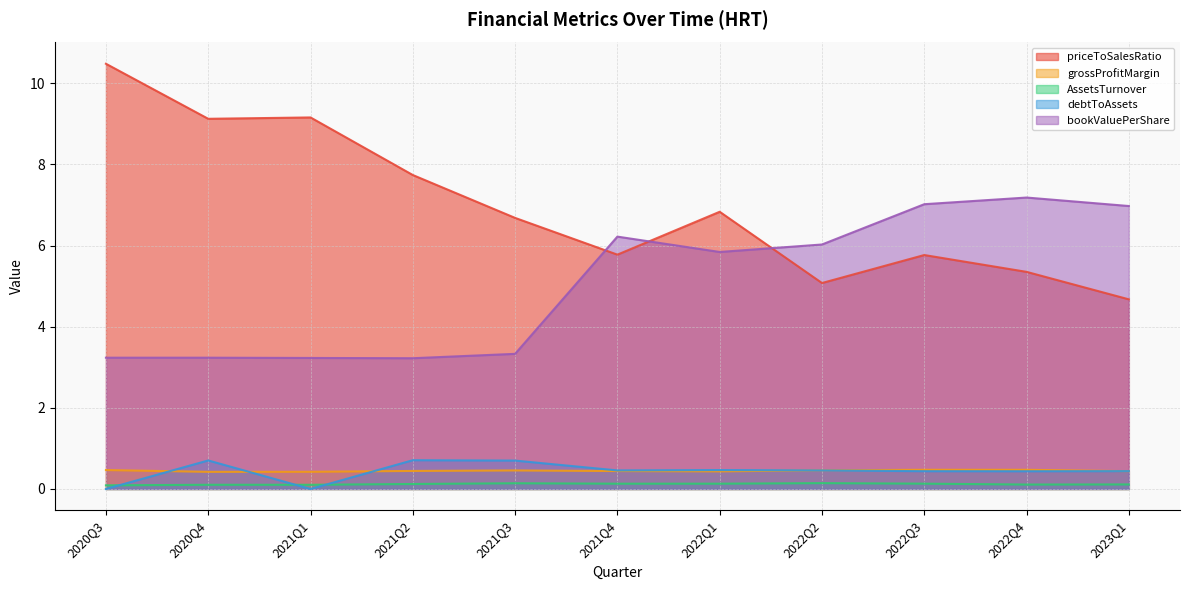

List the labels in order of debtToAssets value, smallest first.

2020Q3, 2021Q1, 2022Q4, 2022Q3, 2023Q1, 2021Q4, 2022Q2, 2022Q1, 2021Q3, 2020Q4, 2021Q2